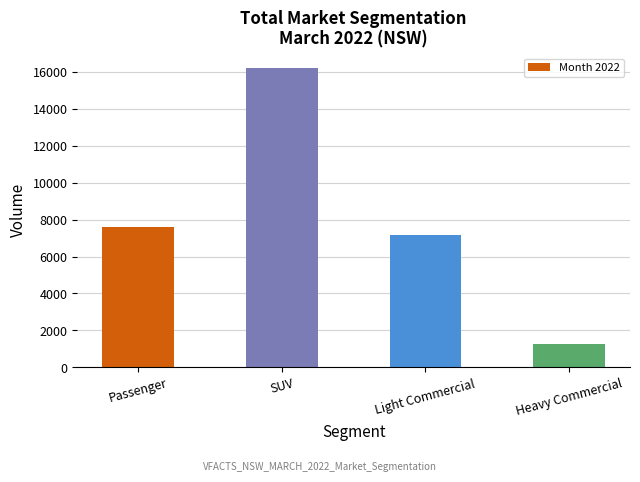

Reading left to right, list all the values displayed in this chart.

7595	16198	7164	1267